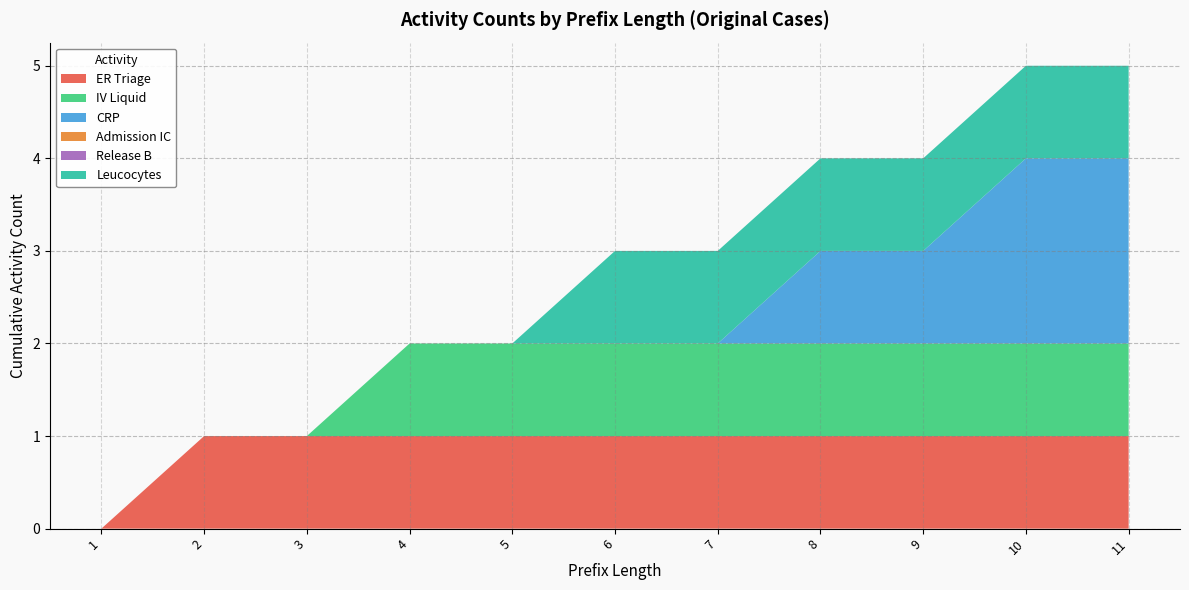

Which has a higher value, 7 or 10?

7